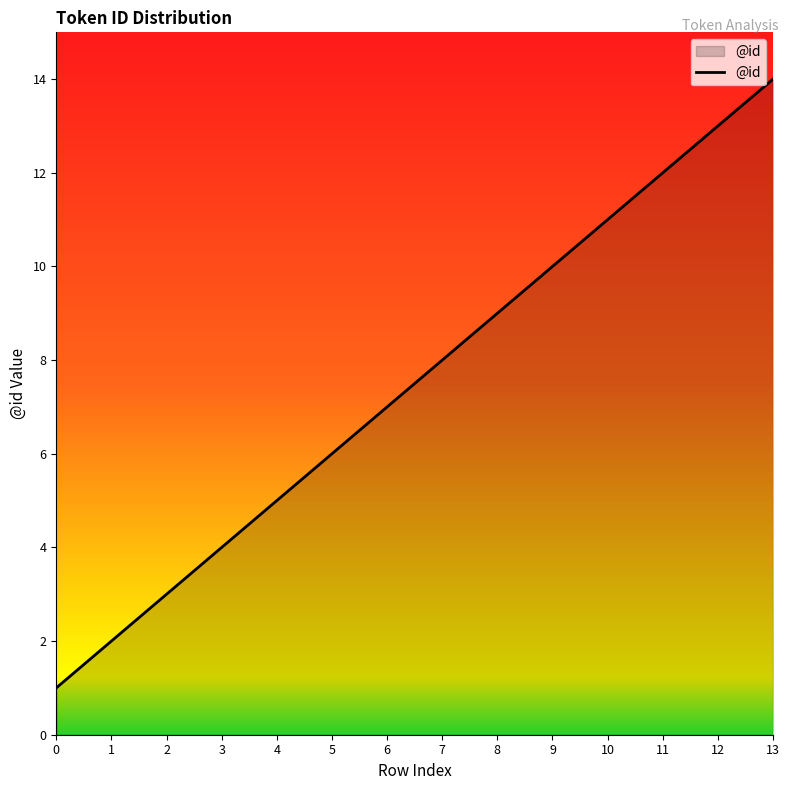

How many categories are shown in the chart?

14